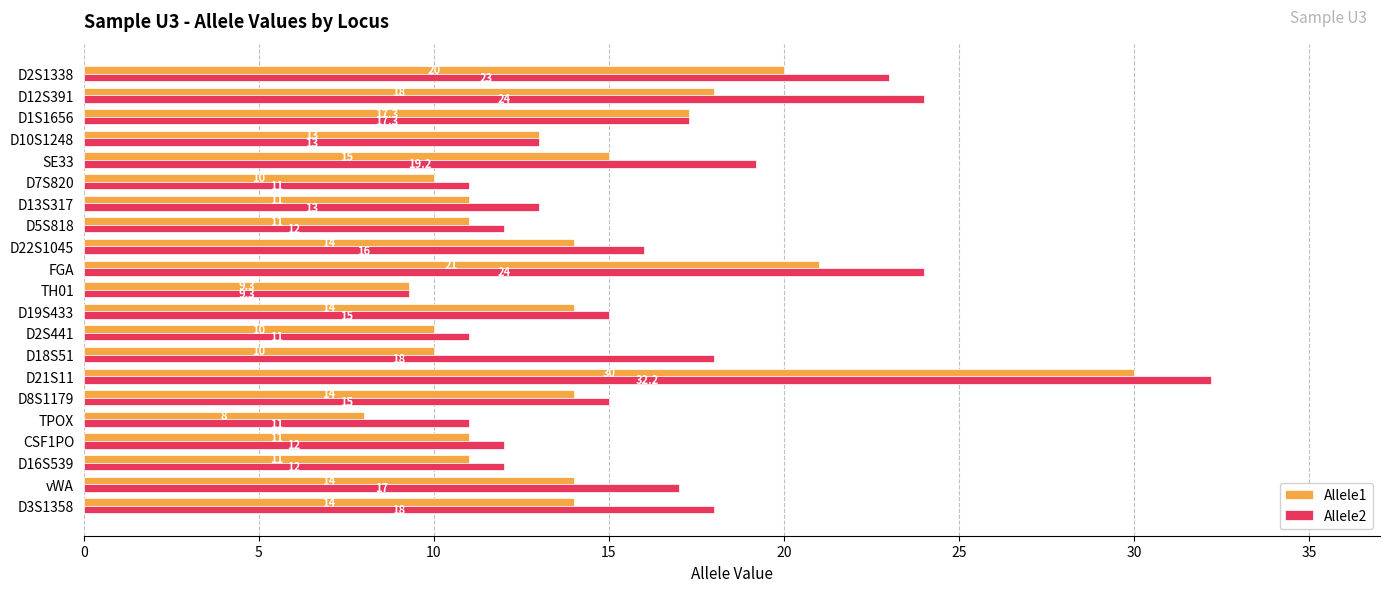

At which label is Allele1 closest to 19?

D12S391